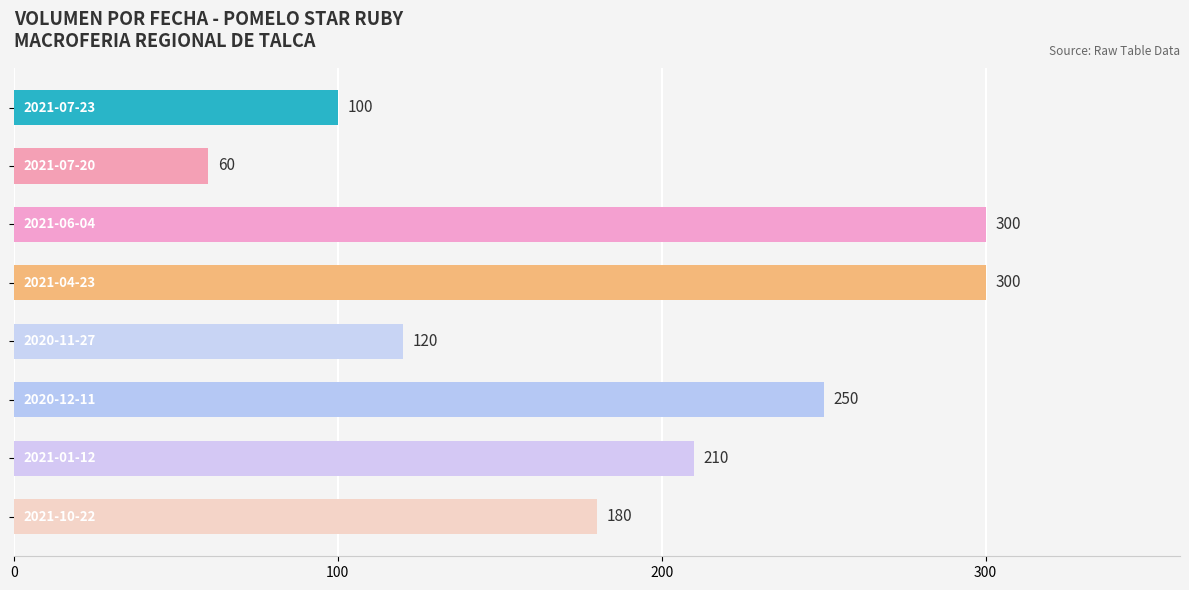

What is the difference between the maximum and minimum values?

240